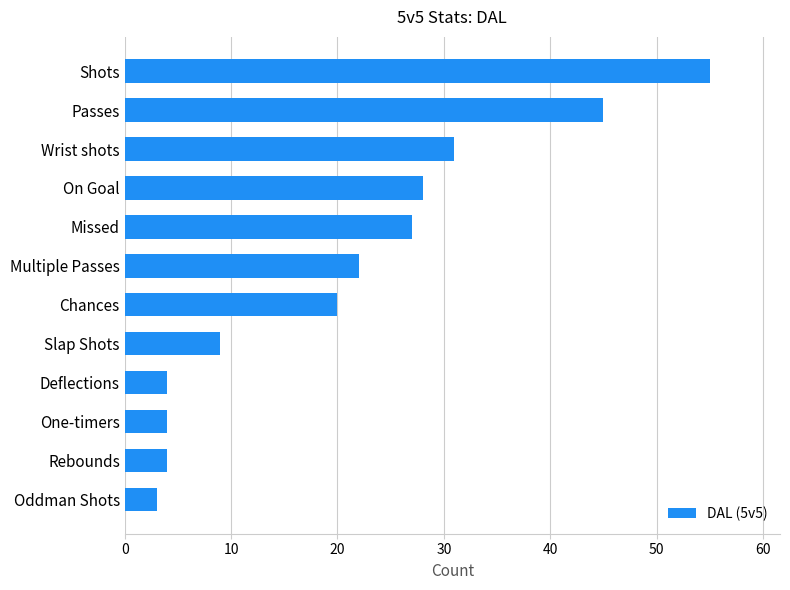

What is the difference between the maximum and minimum values?

52